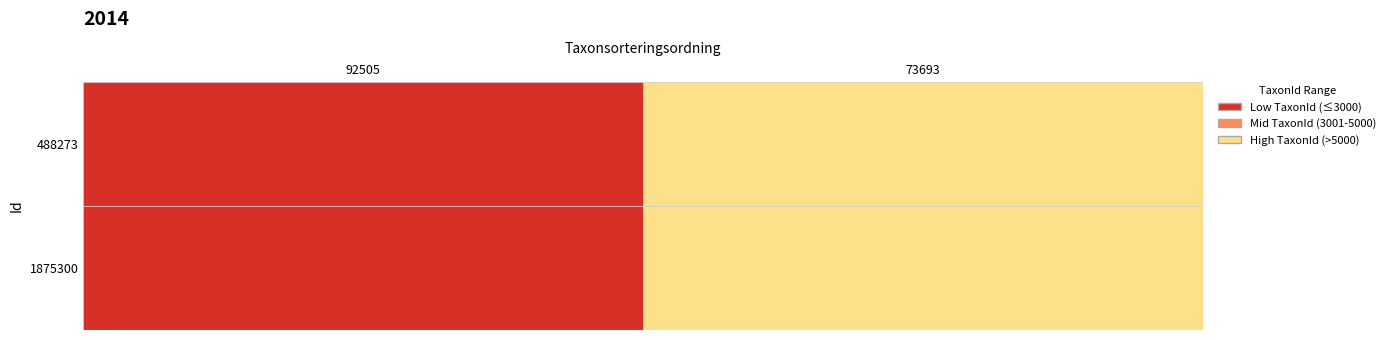

What is the sum of all 488273 values?

8852